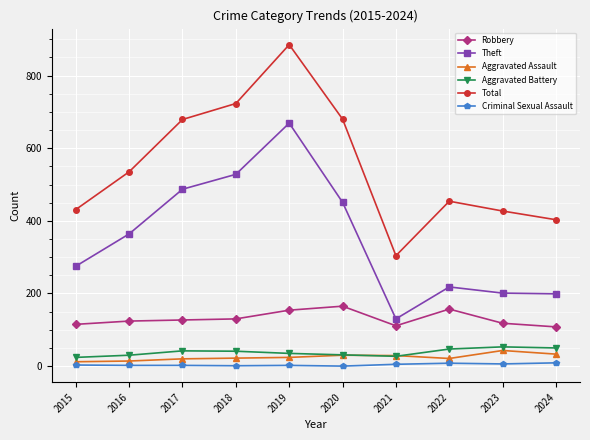

How many interior local peaks does the Theft series have?

2